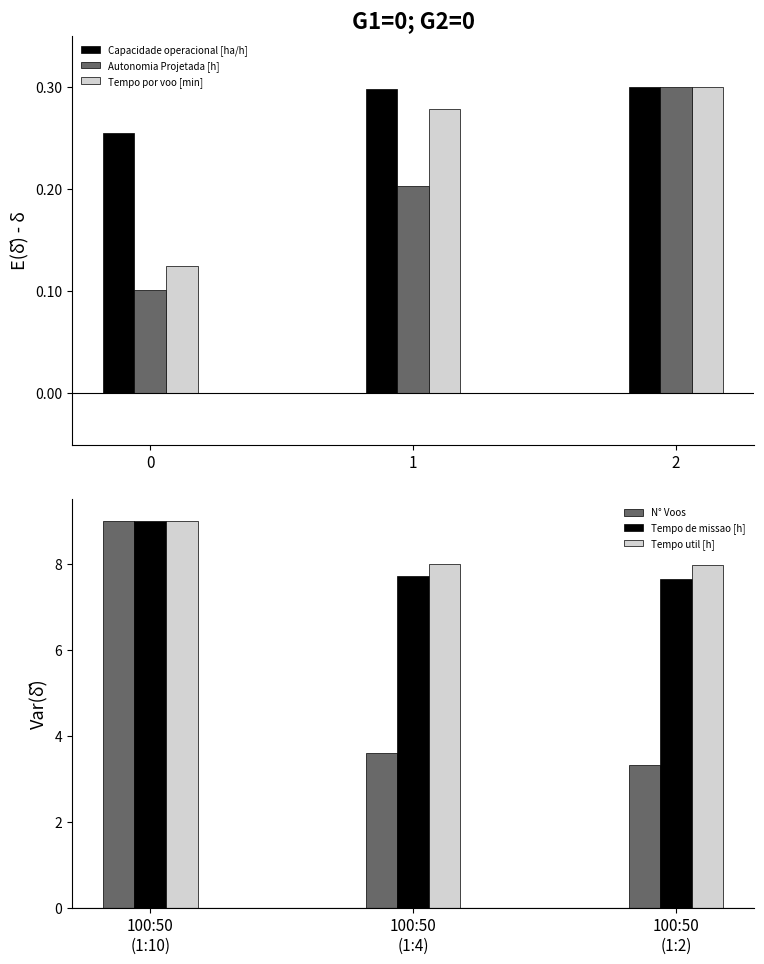

What is the approximate value of Autonomia Projetada [h] at 0?

0.1